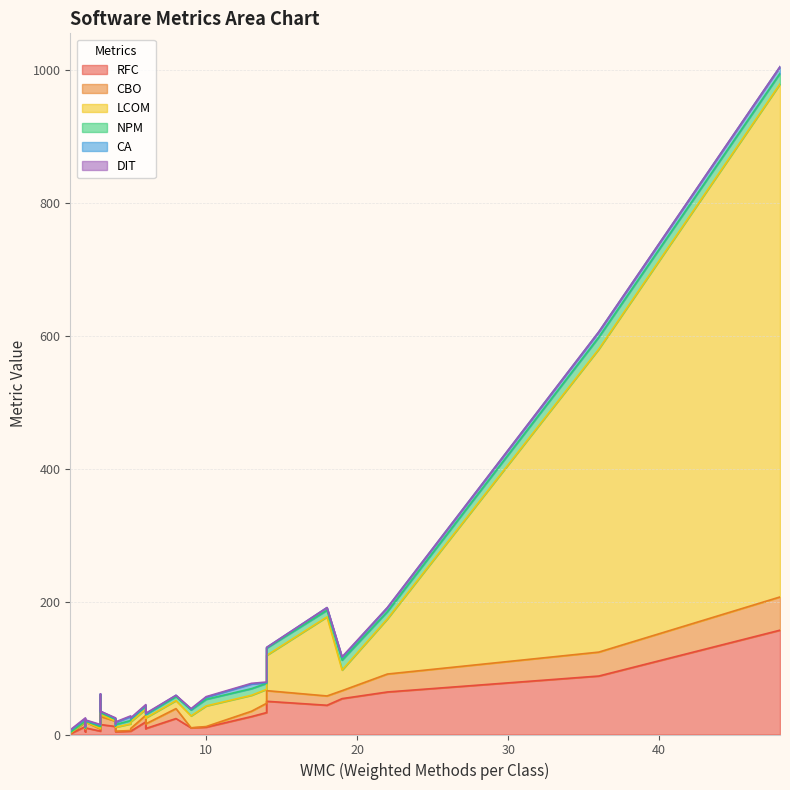

At which label does DIT first exceed 1?

5